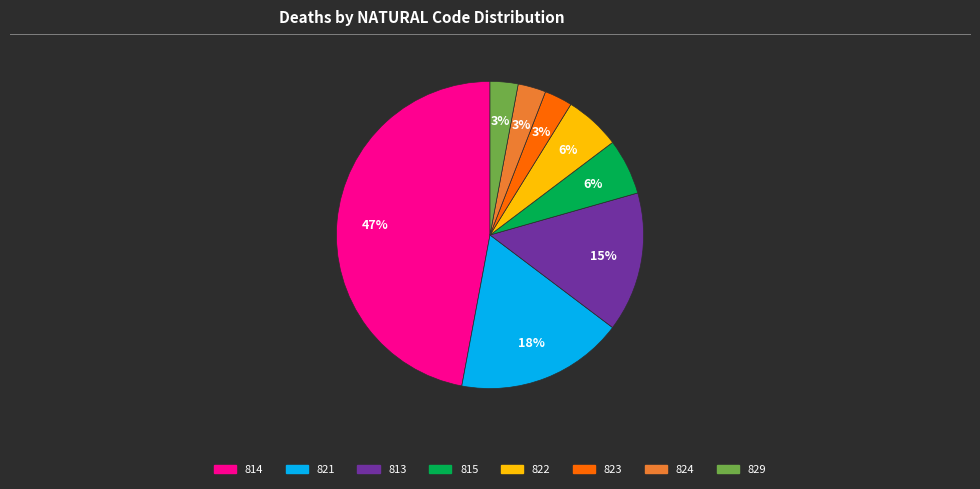

What is the ratio of the value at 824 to the value at 821?

0.2